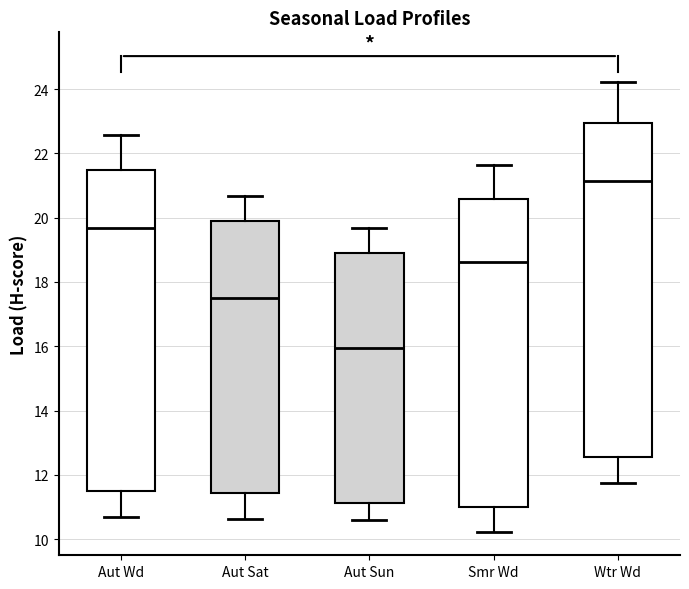

Which box is the tallest, from its lower edge to its upper edge?

Wtr Wd